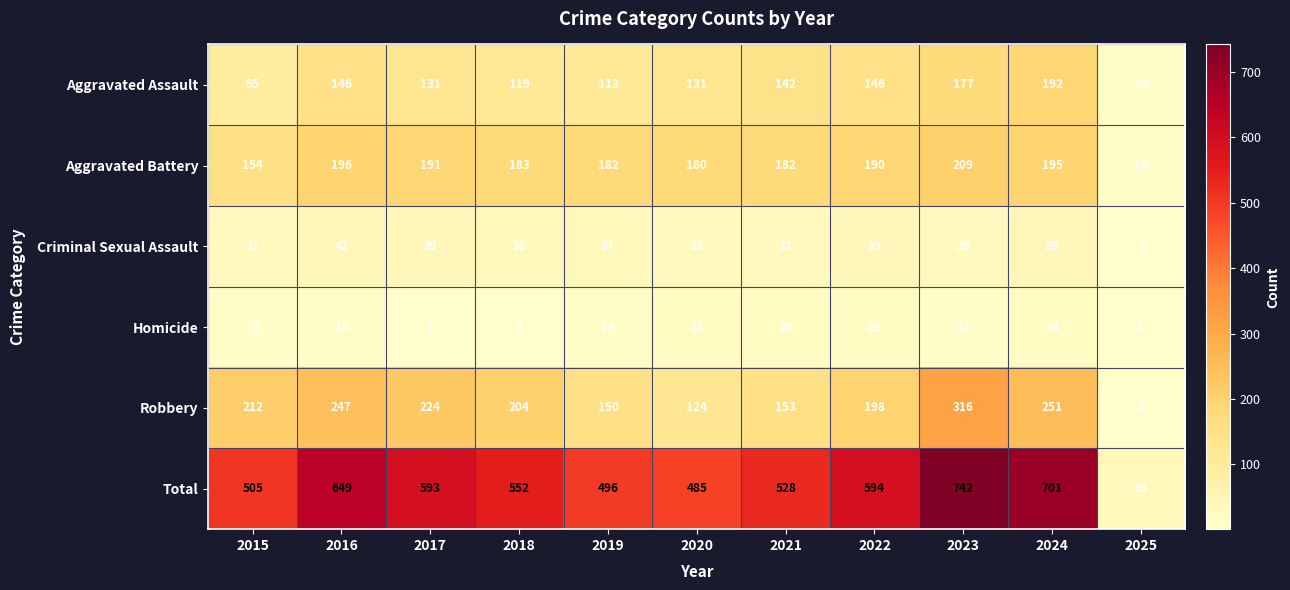

List the series in order of their peak value, highest first.

Total, Robbery, Aggravated Battery, Aggravated Assault, Criminal Sexual Assault, Homicide